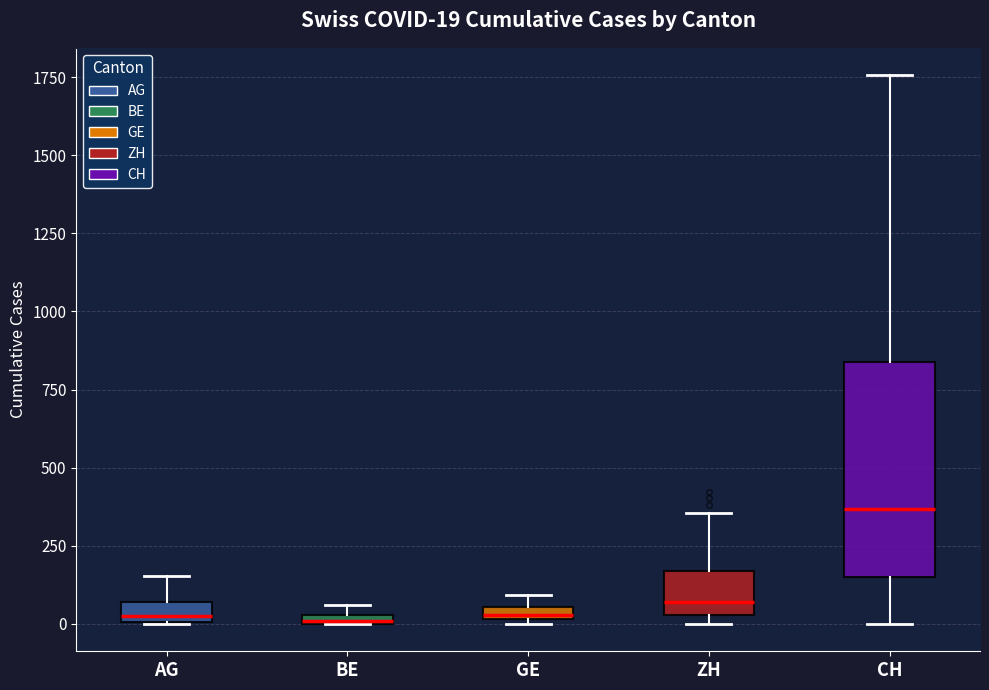

Comparing the boxes themselves (not the whiskers), which one is the tallest?

CH